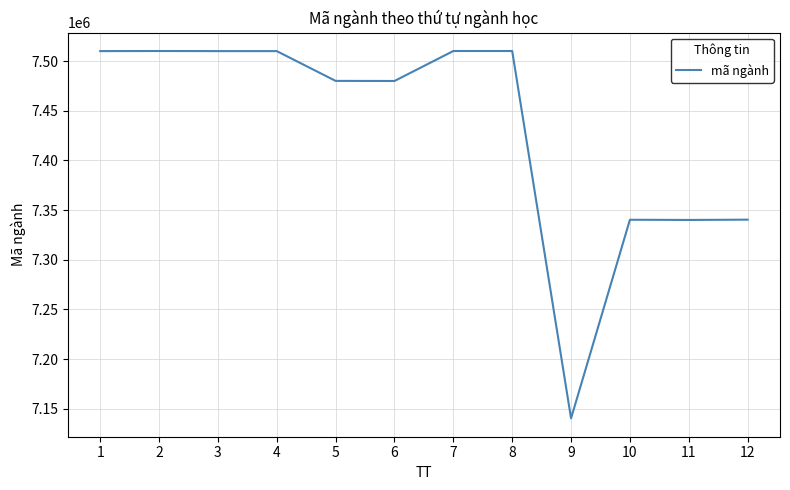

Approximately how many times larger is the value at 11 compared to 5?

1.0